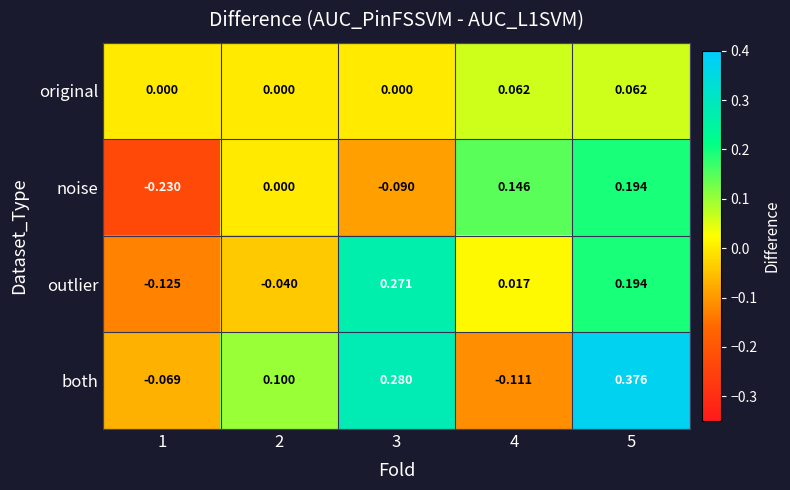

Between 2 and 5, which series saw the biggest shift?

both